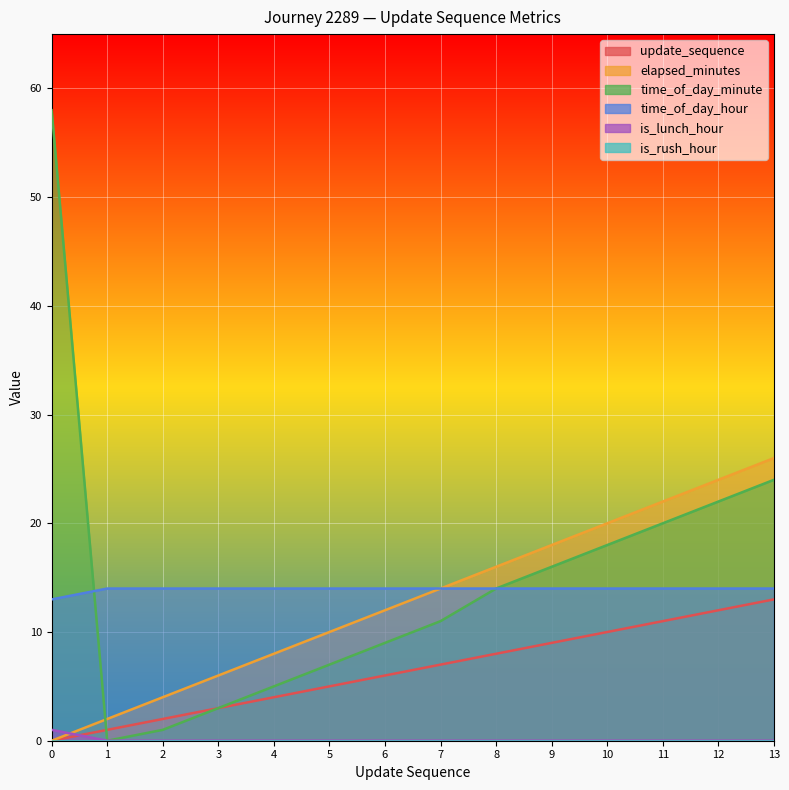

What is the difference between the maximum and minimum values in the update_sequence series?

13